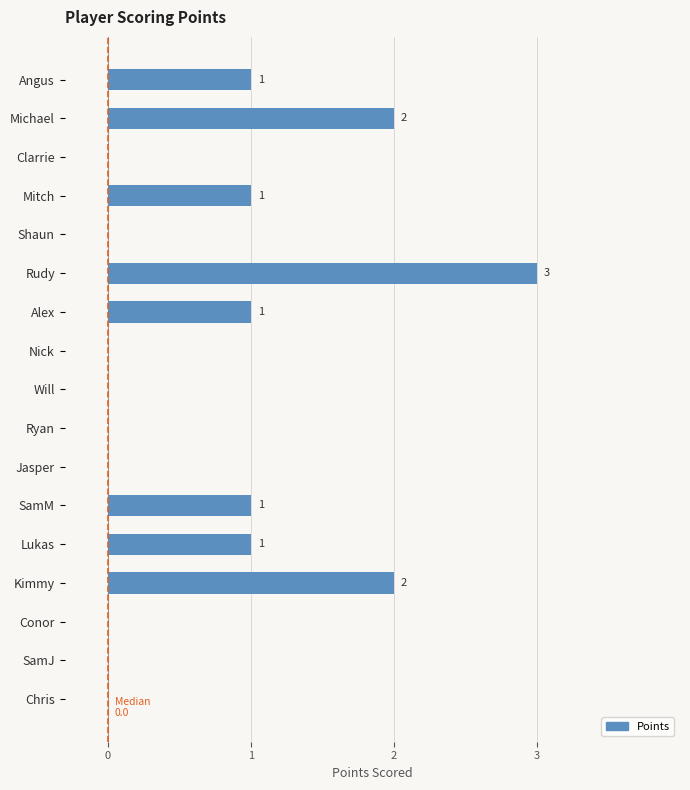

True or false: the data shows 2 at Alex.

False